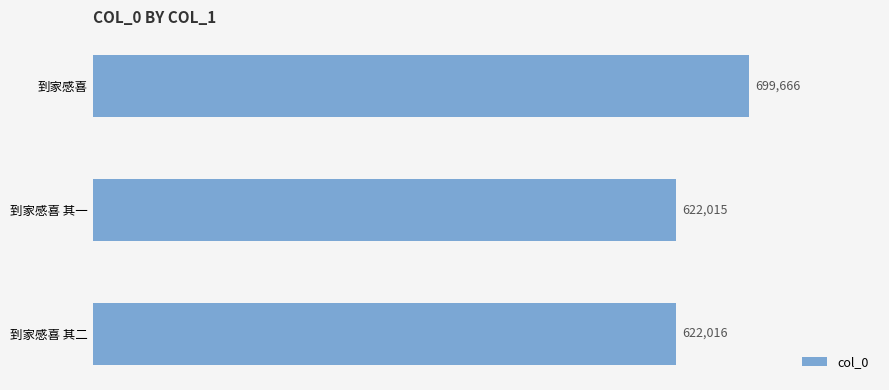

List the labels in order of value, smallest first.

到家感喜 其一, 到家感喜 其二, 到家感喜